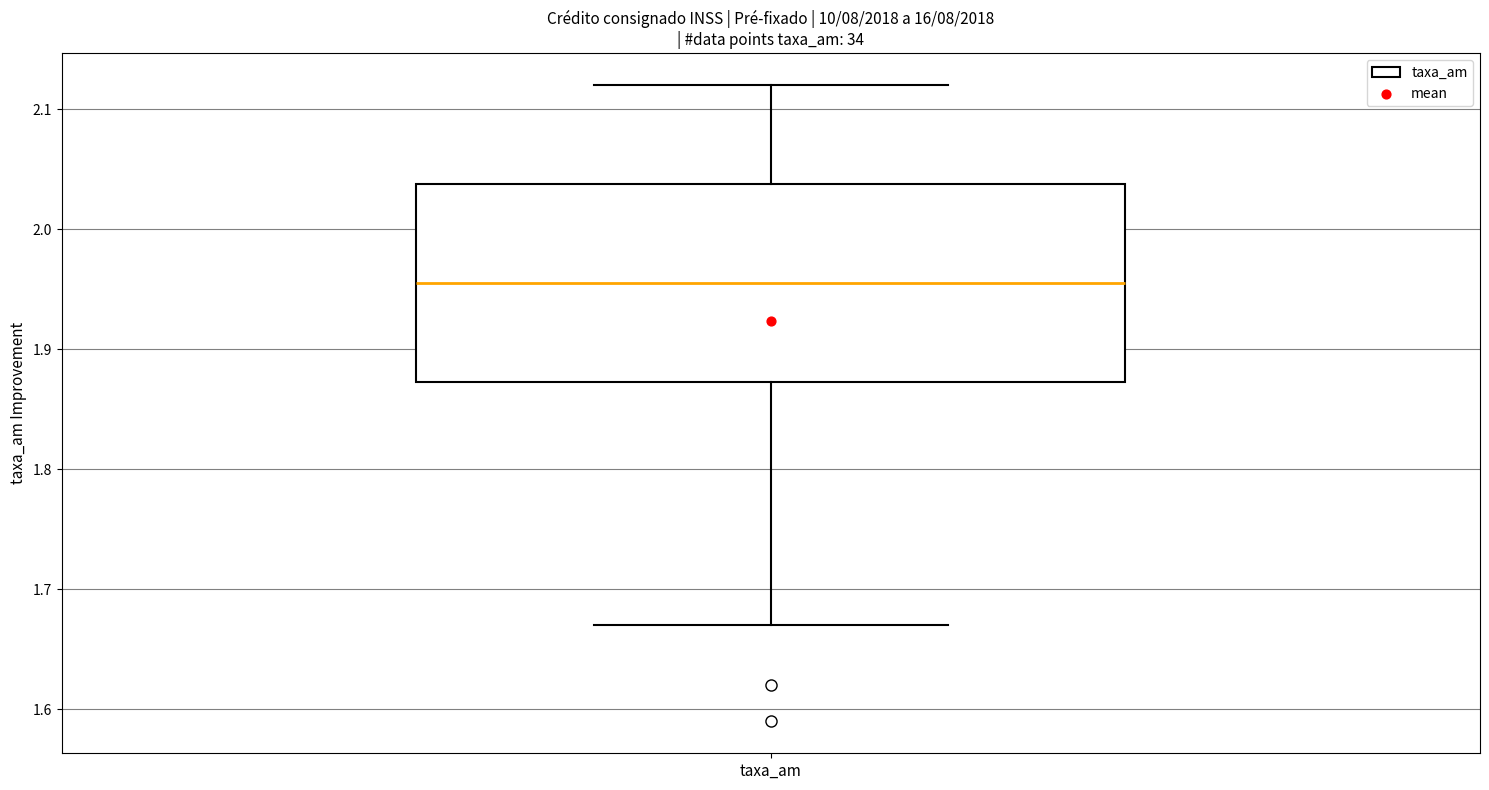

Read this box plot against the y-axis: the position of the median line, the range covered by the box, and the ends of both whiskers. The values are not printed on the chart, so give them approximately, as read against the axis.

median 1.96, box 1.87 to 2.04, whiskers 1.67 to 2.12